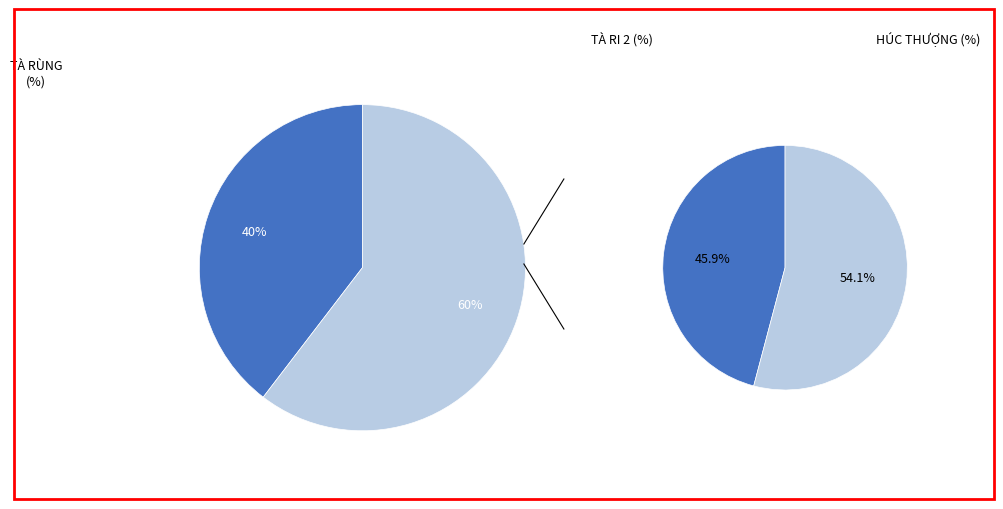

Does 2 account for over 50% of the chart?

No